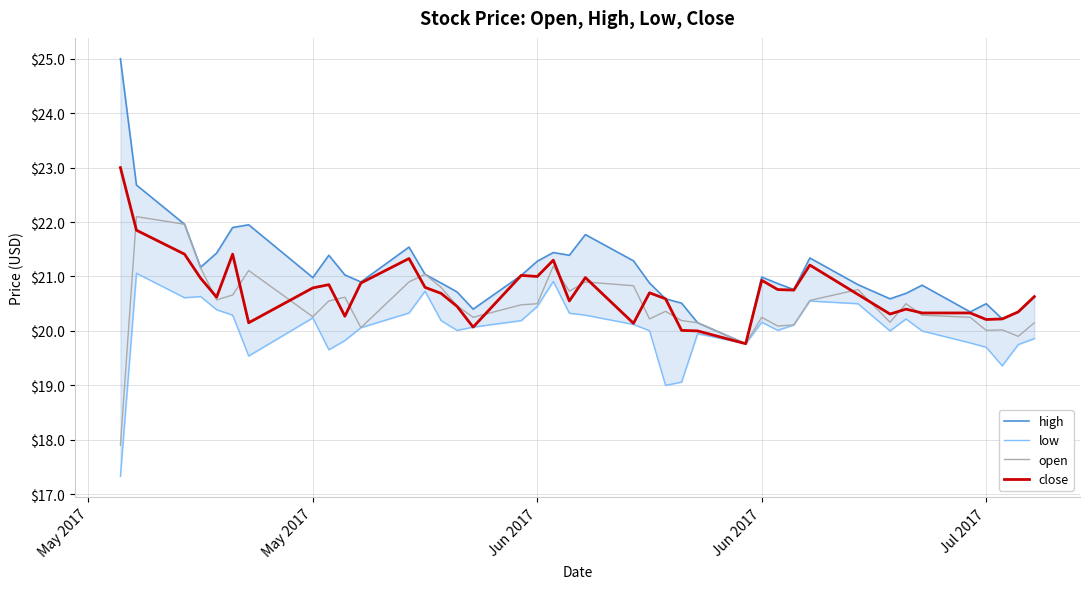

Which category has the highest value in the open series?

May 2017